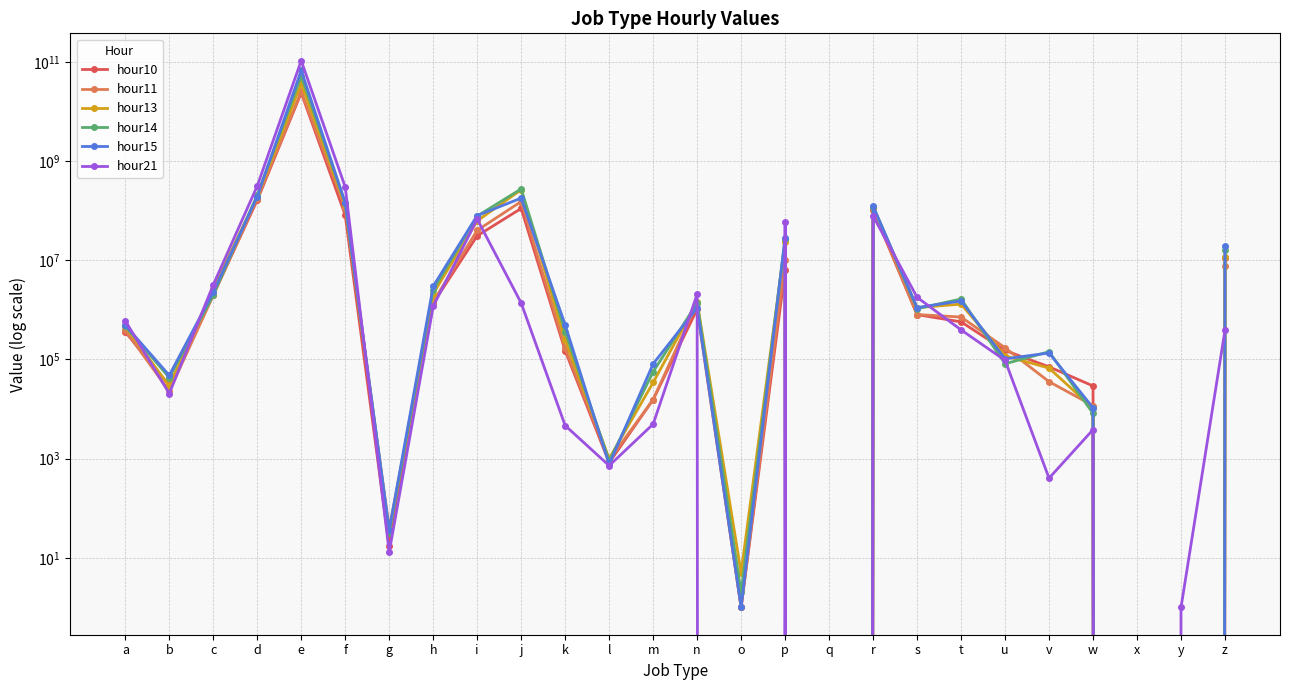

Is the value of hour15 at v greater than the value of hour13 at b?

Yes